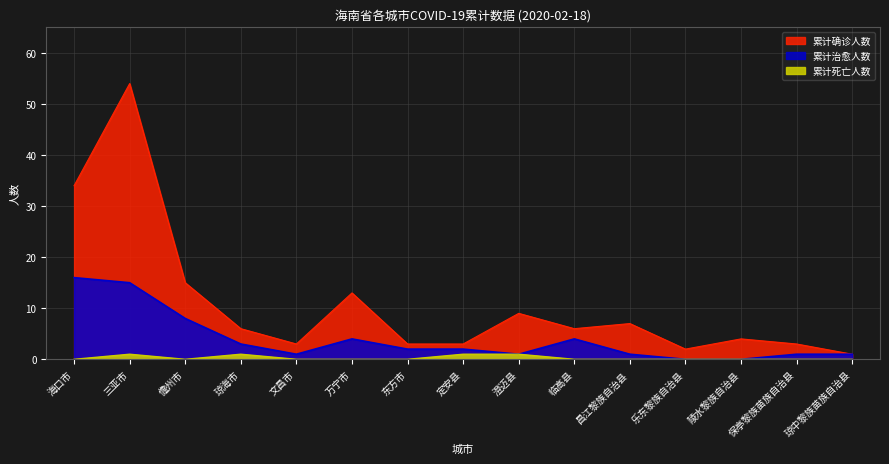

Where is the first local maximum for 累计治愈人数?

万宁市